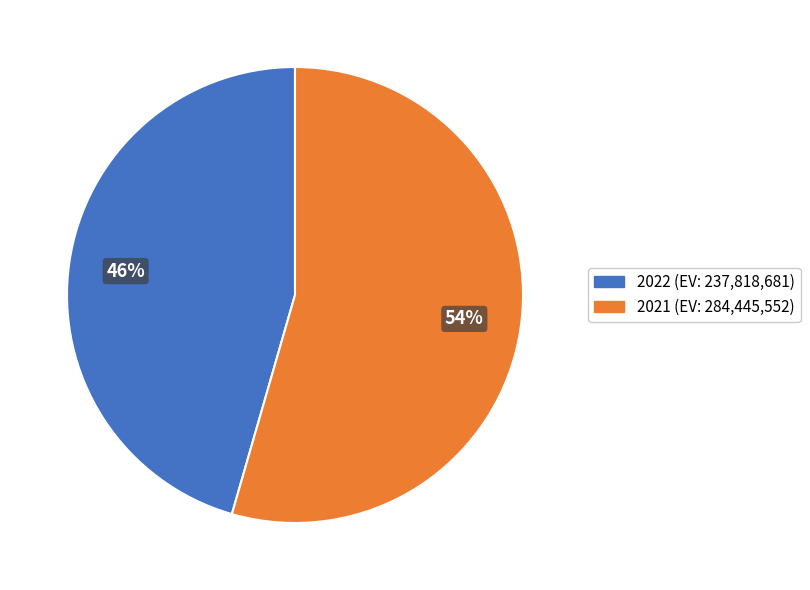

Combined, do 2021 and 2022 account for over 50%?

Yes